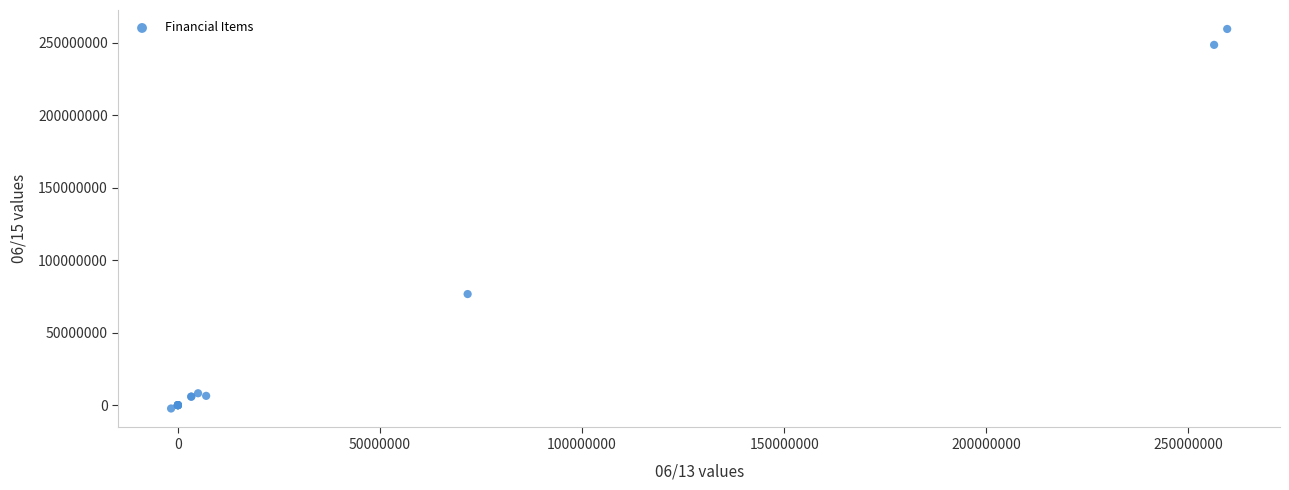

What Y value in the scatter plot is closest to 128644024?

76655000.0